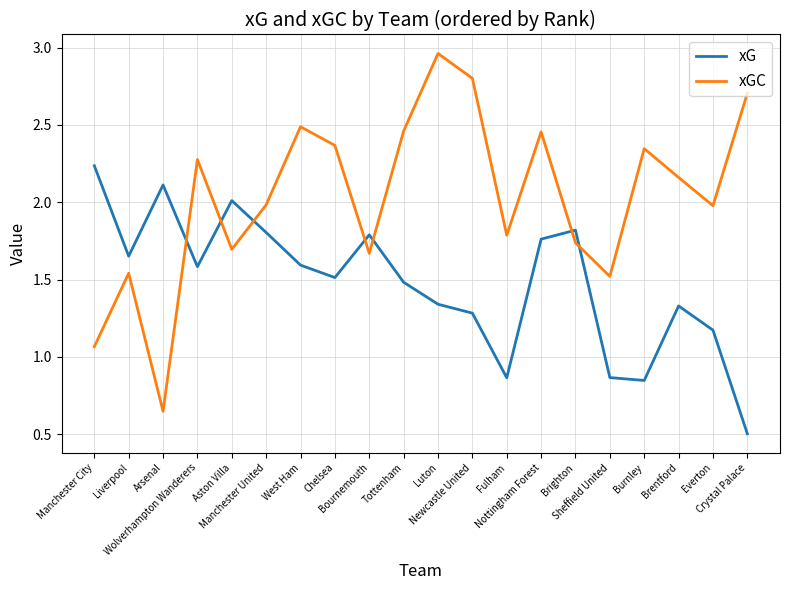

True or false: xGC and xG cross at least once.

True